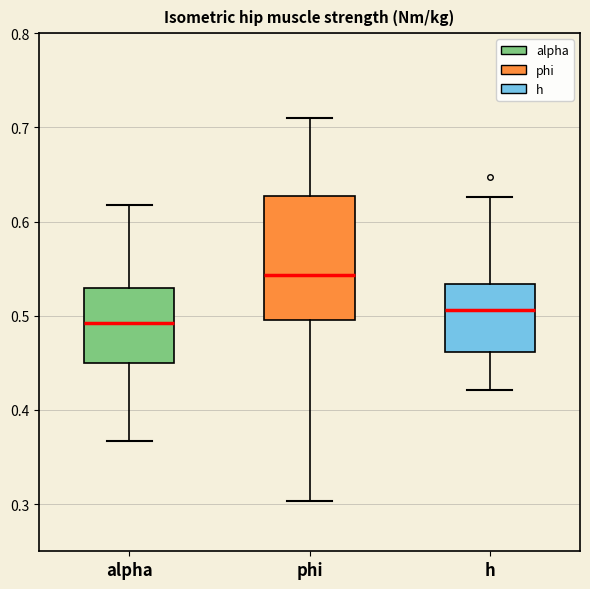

Which box has the lowest median line?

alpha